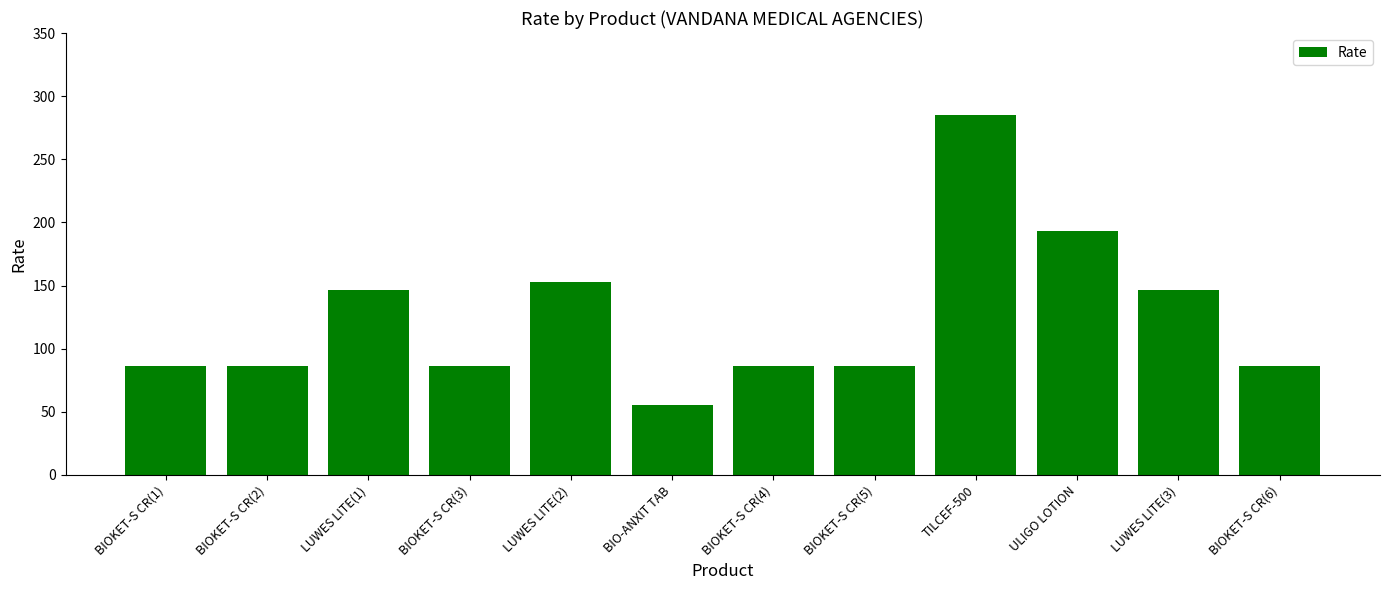

Read the value at TILCEF-500.

285.1